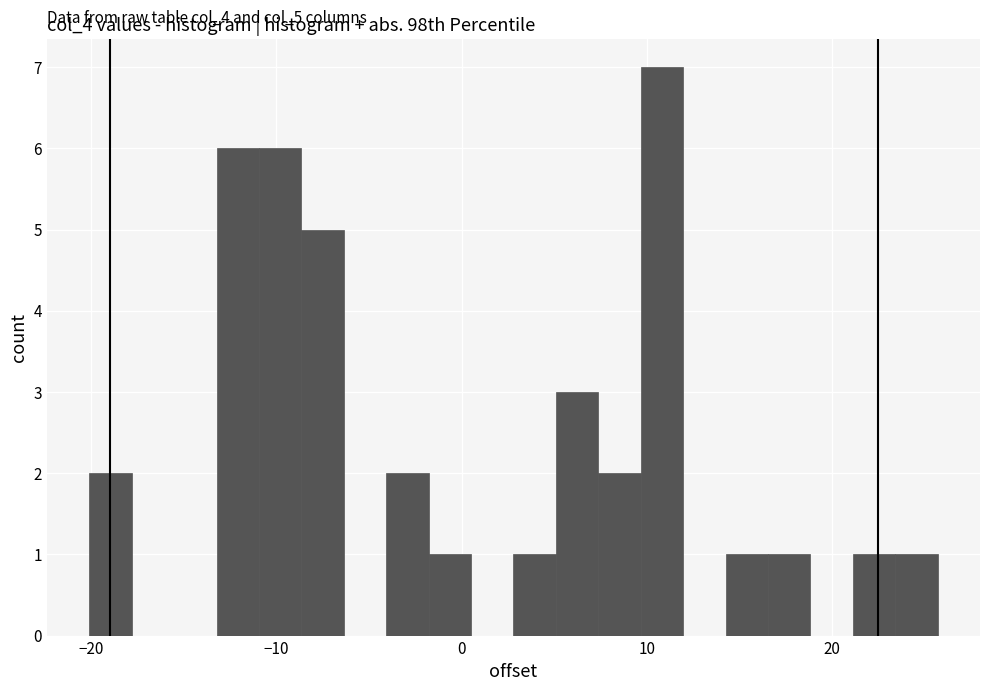

Read against the x-axis, roughly where is the centre of the tallest bar?

11